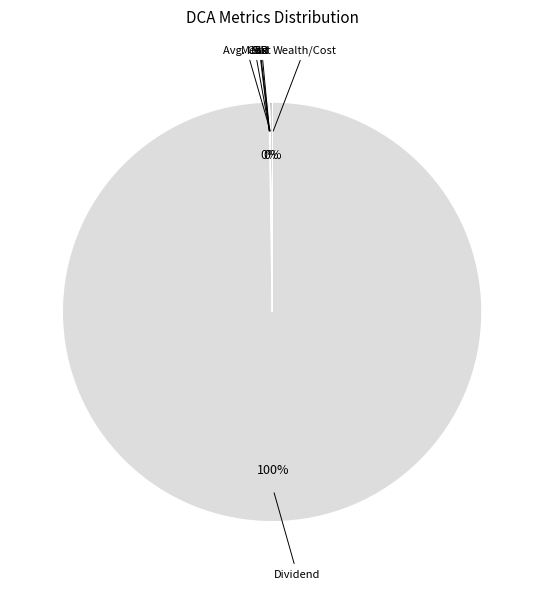

To the nearest percent, what is the average slice percentage?

14%